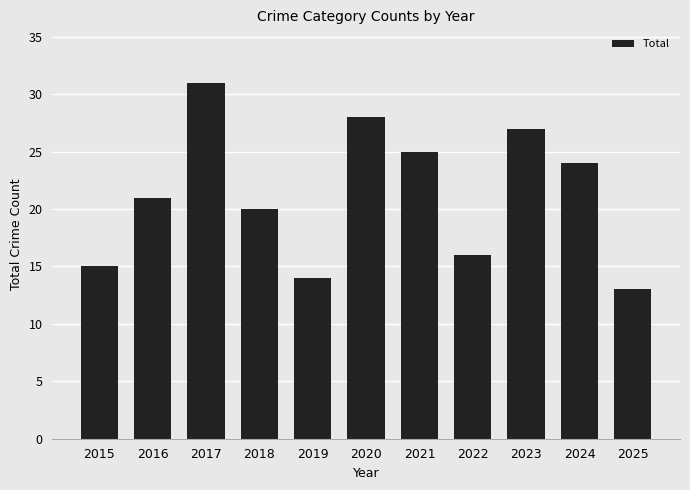

Reading left to right, extract all data points from this chart.

2015=15	2016=21	2017=31	2018=20	2019=14	2020=28	2021=25	2022=16	2023=27	2024=24	2025=13